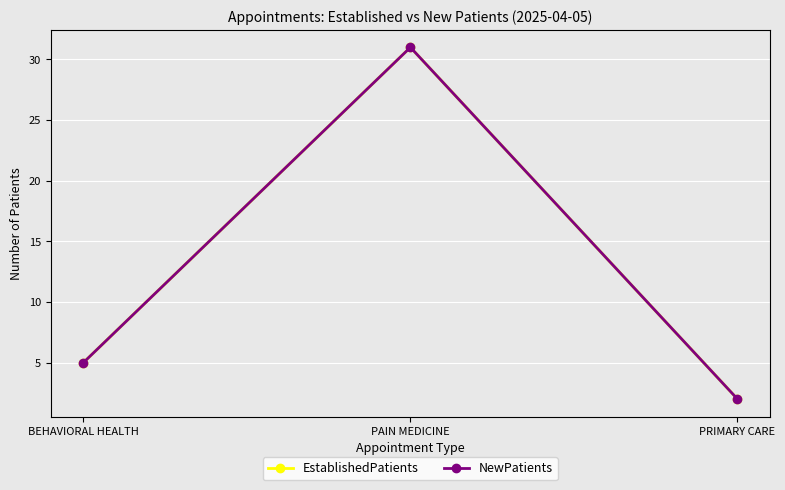

What is the label of the 1st point from the left?

BEHAVIORAL HEALTH